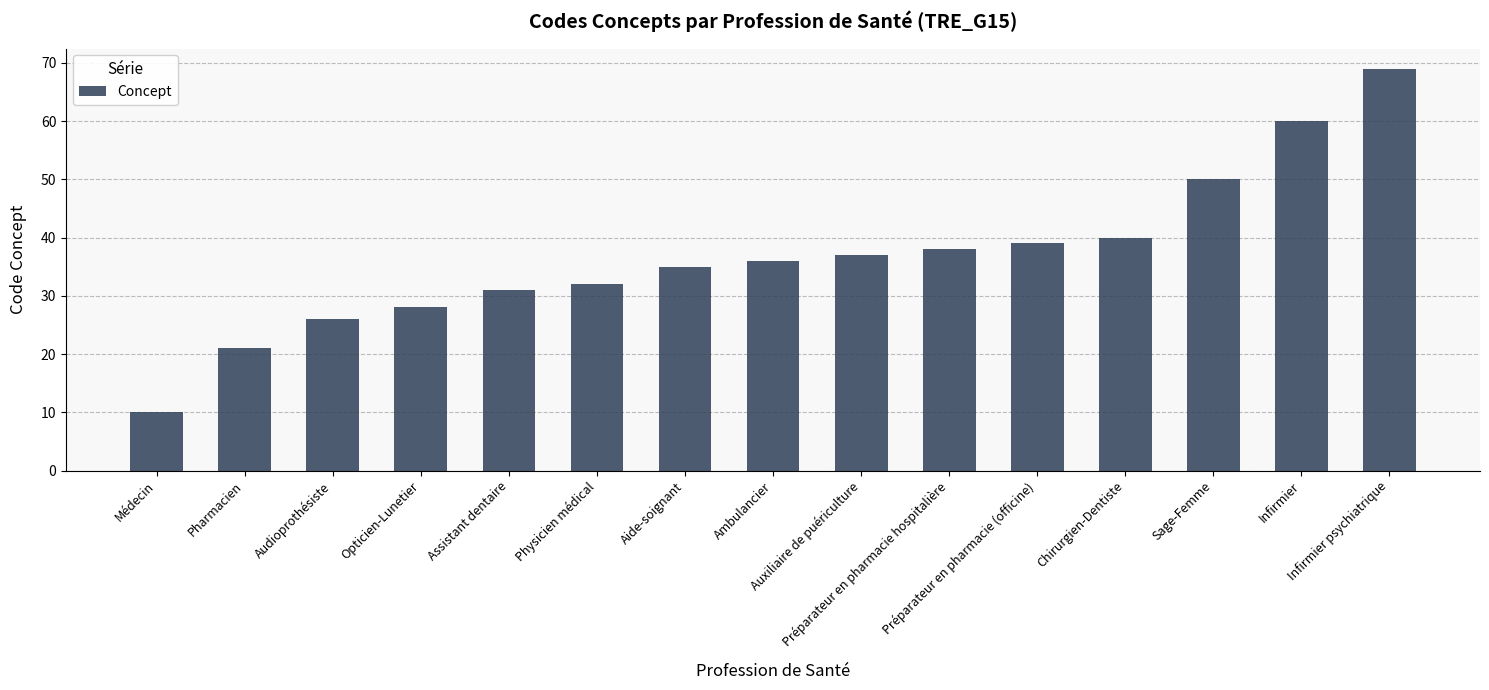

Approximately how many times larger is the value at Préparateur en pharmacie (officine) compared to Aide-soignant?

1.1